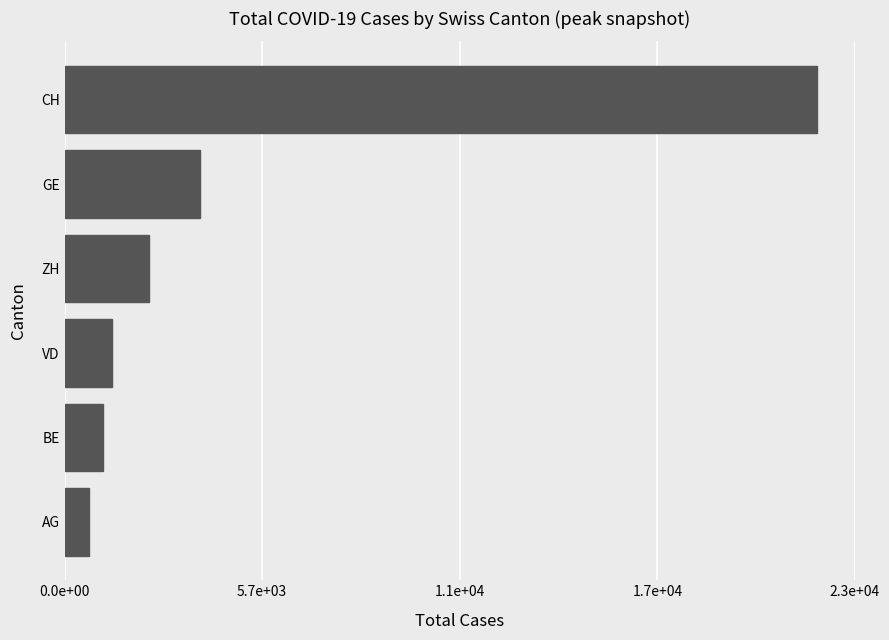

What is the maximum value shown in the chart?

21813